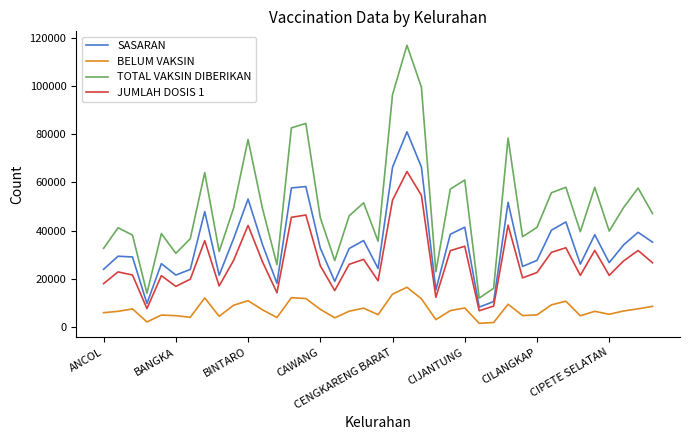

Which series has the widest spread of values?

TOTAL VAKSIN DIBERIKAN